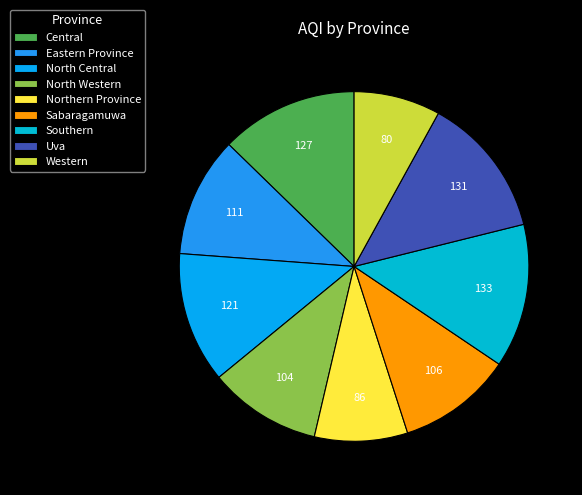

How many slices are in this pie chart?

9